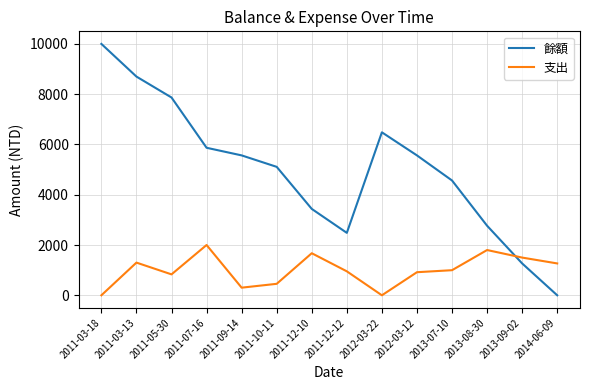

Does the chart have visible grid lines?

Yes